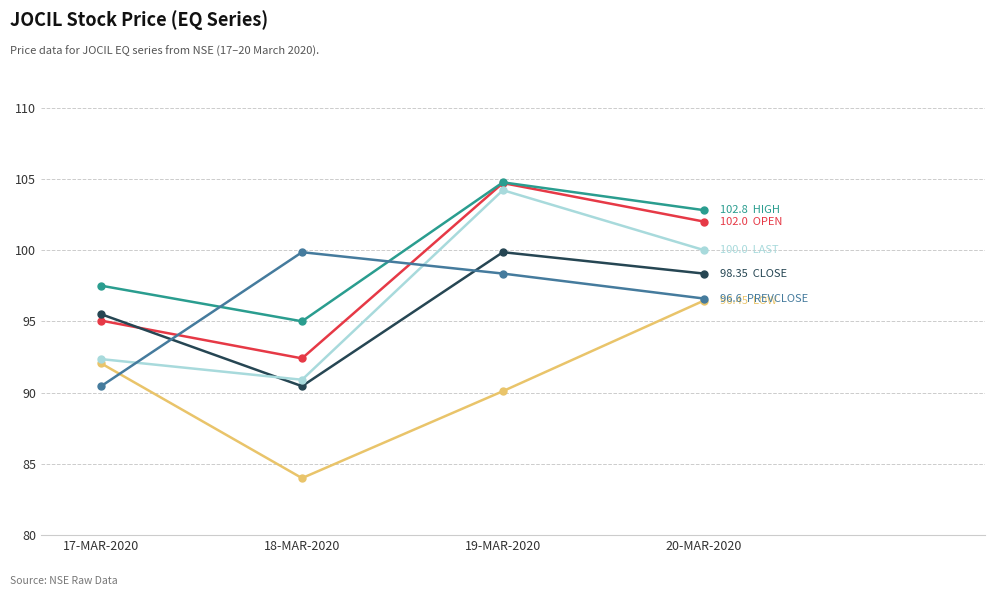

At which category is the sum across all series the highest?

19-MAR-2020